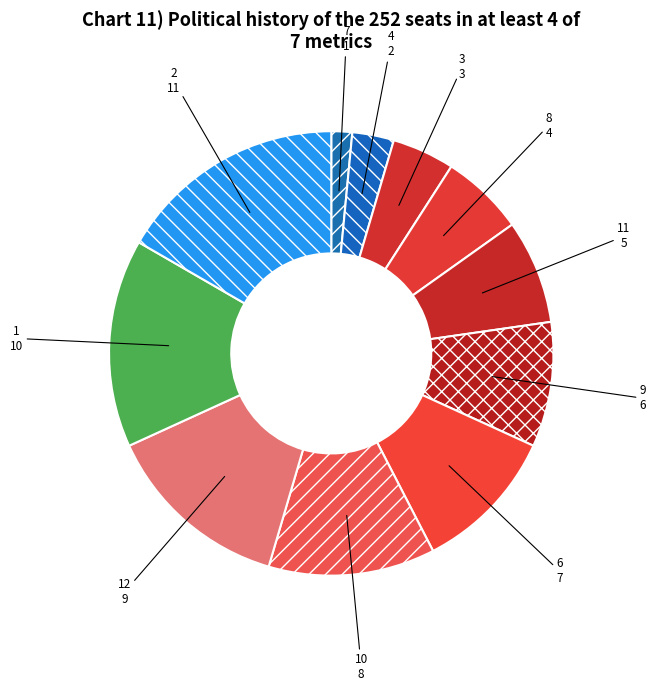

Rank the categories by value from highest to lowest.

2, 1, 12, 10, 6, 9, 11, 8, 3, 4, 7